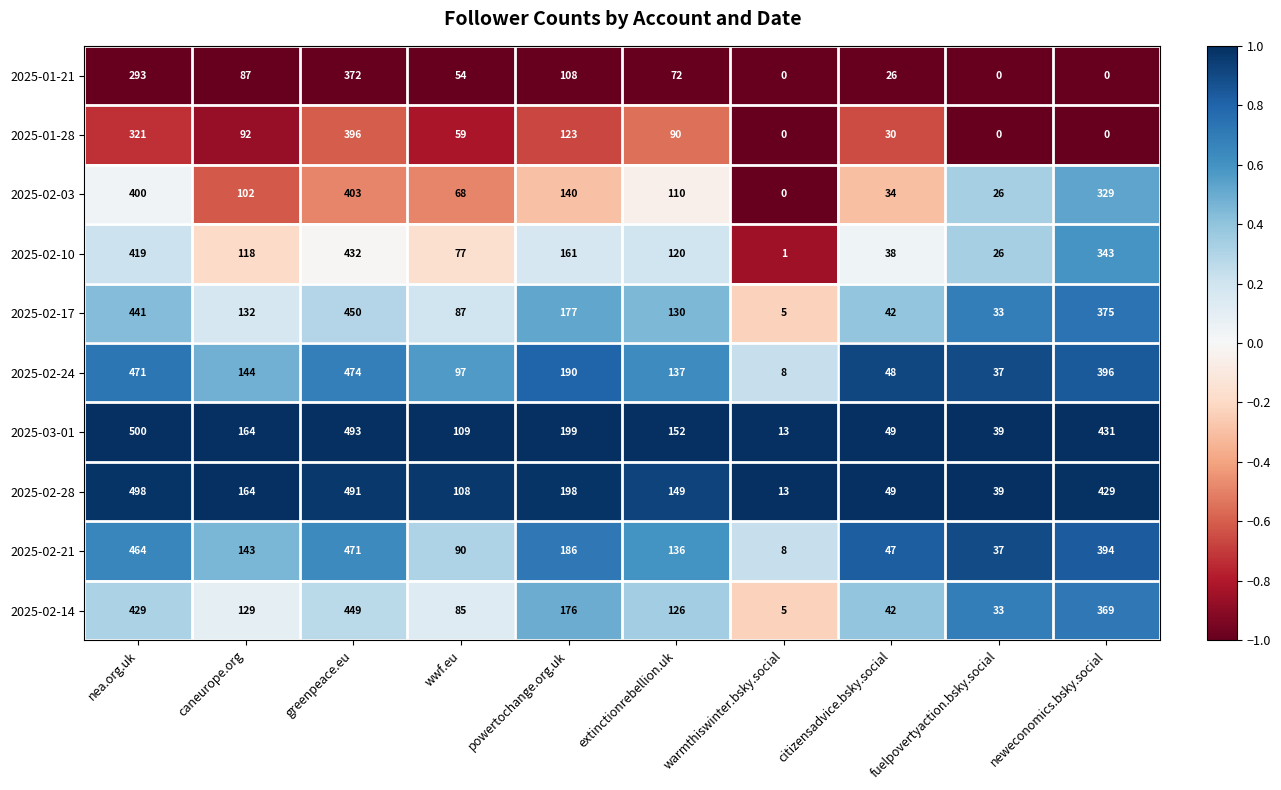

What is the difference between the highest and lowest values at fuelpovertyaction.bsky.social?

39